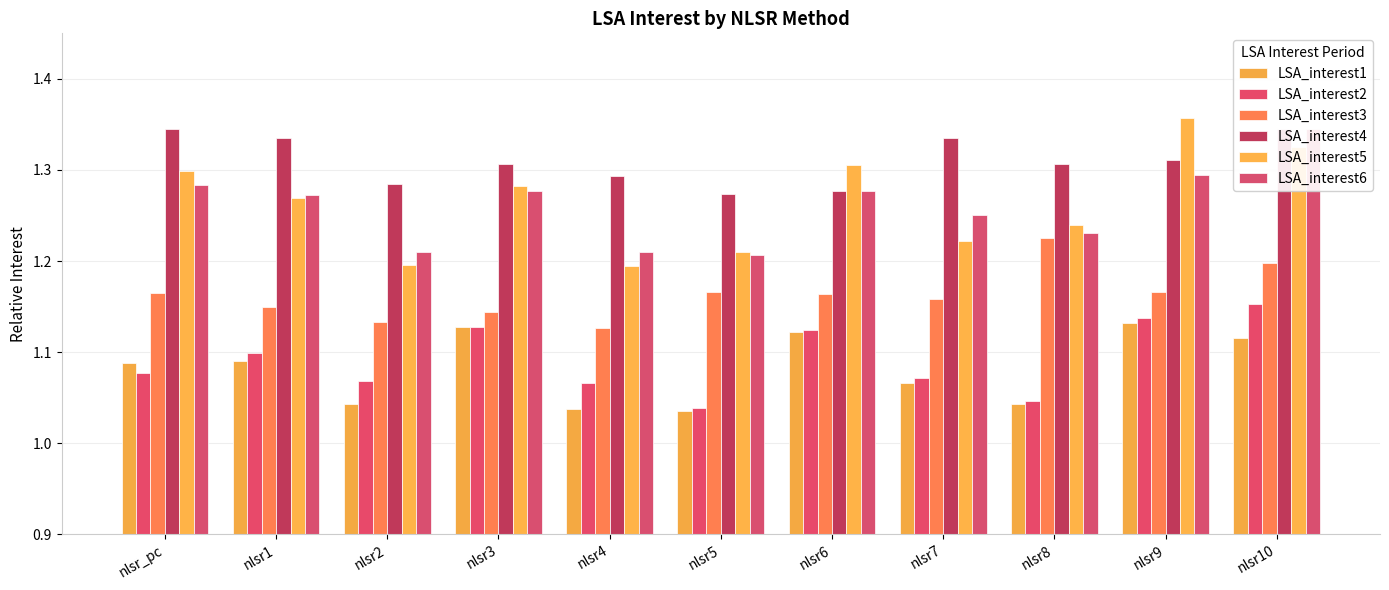

Which category has the lowest value in the LSA_interest5 series?

nlsr4